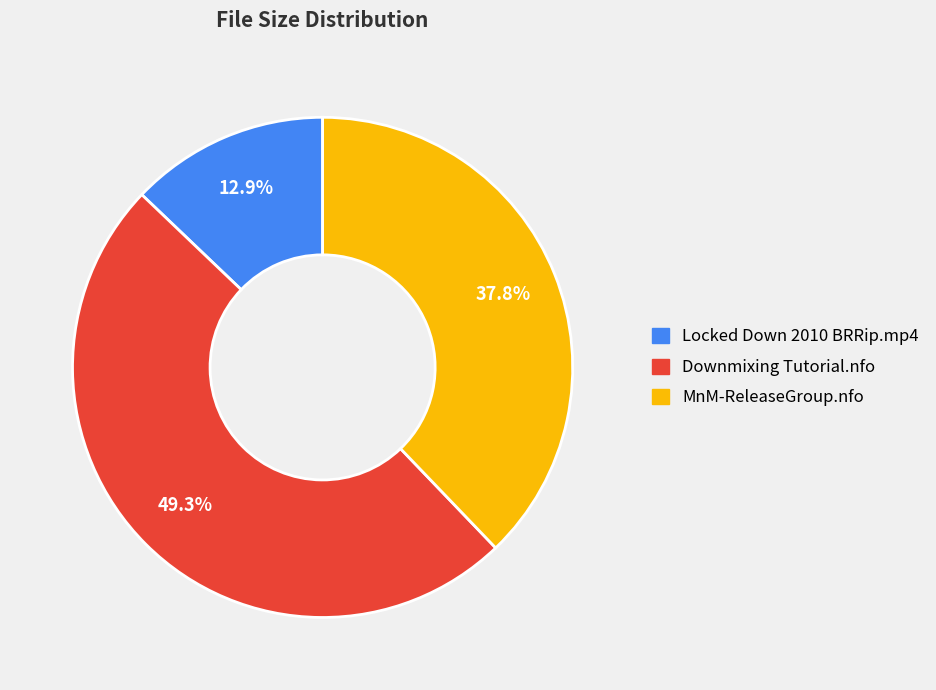

Does any single category account for the majority?

No